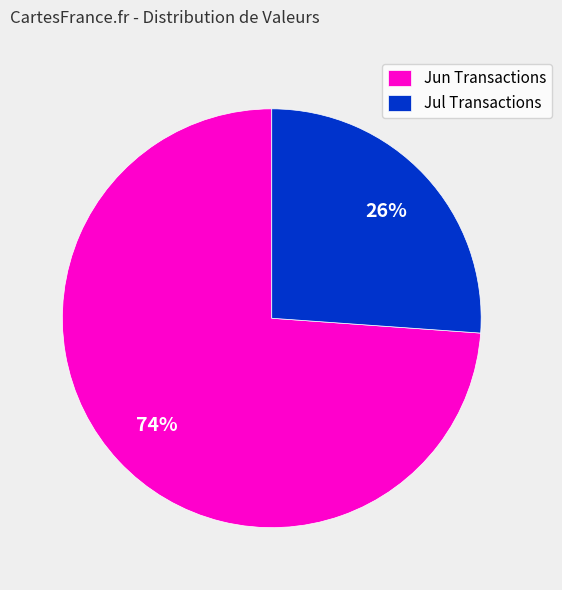

Count the number of slices in the pie.

2